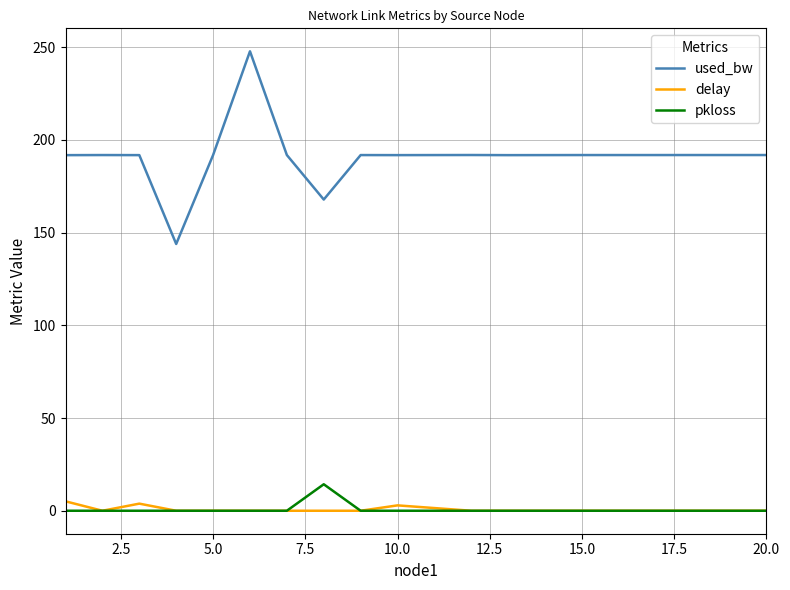

What are all the series names shown in the legend?

used_bw, delay, pkloss